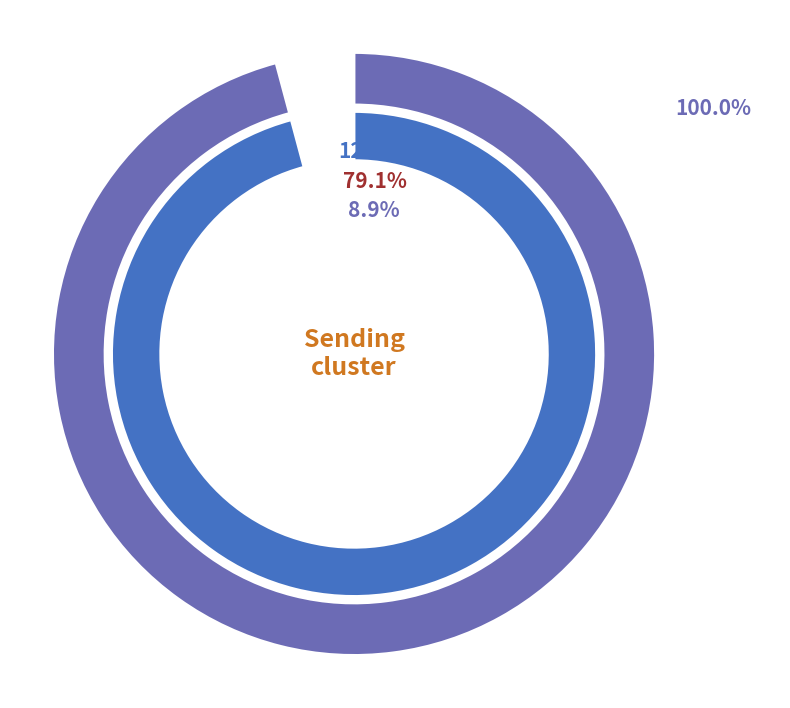

True or false: sCs accounts for 66% of the total.

False